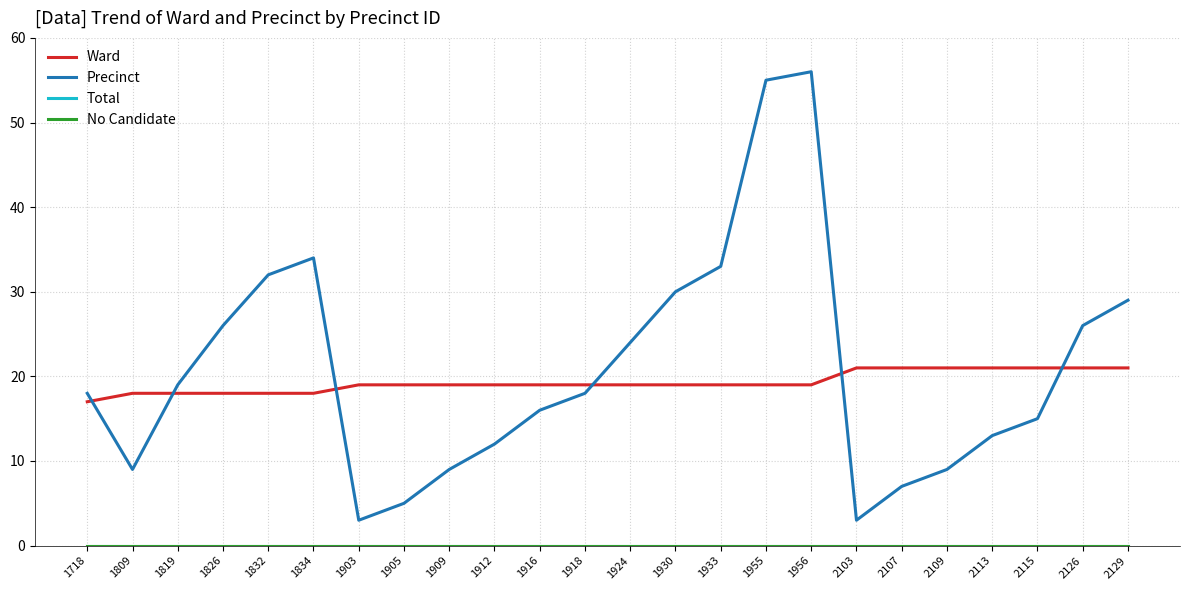

The value of Ward at 1905 is 8. True or false?

False